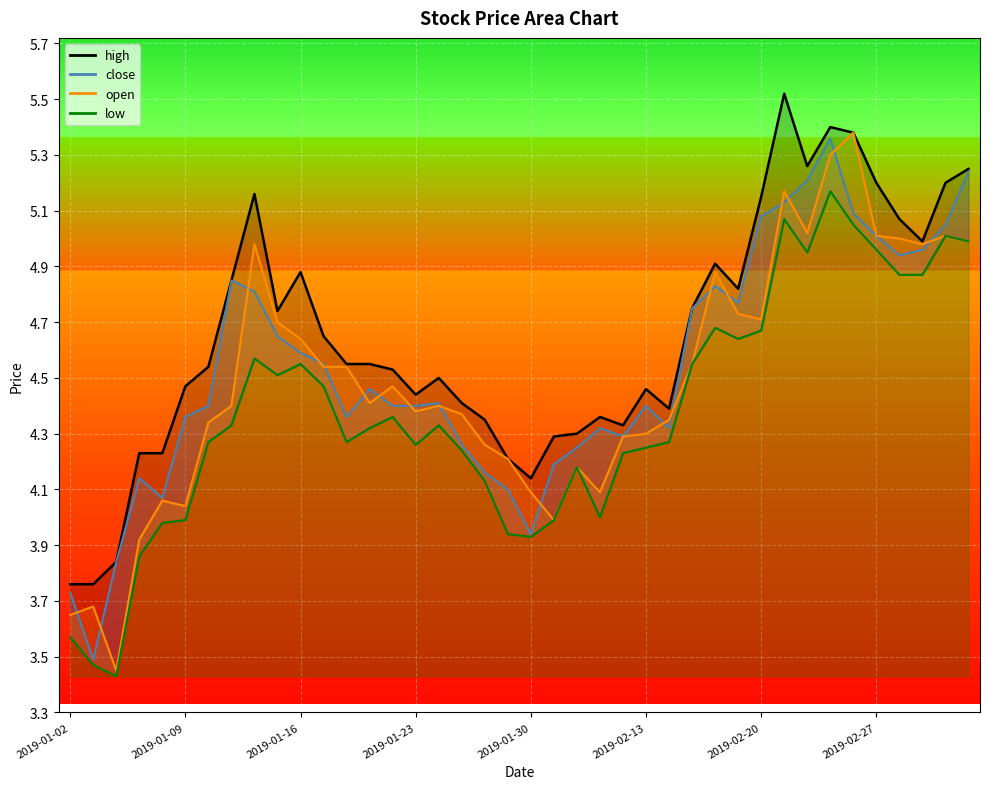

What are all the series names shown in the legend?

high, close, open, low